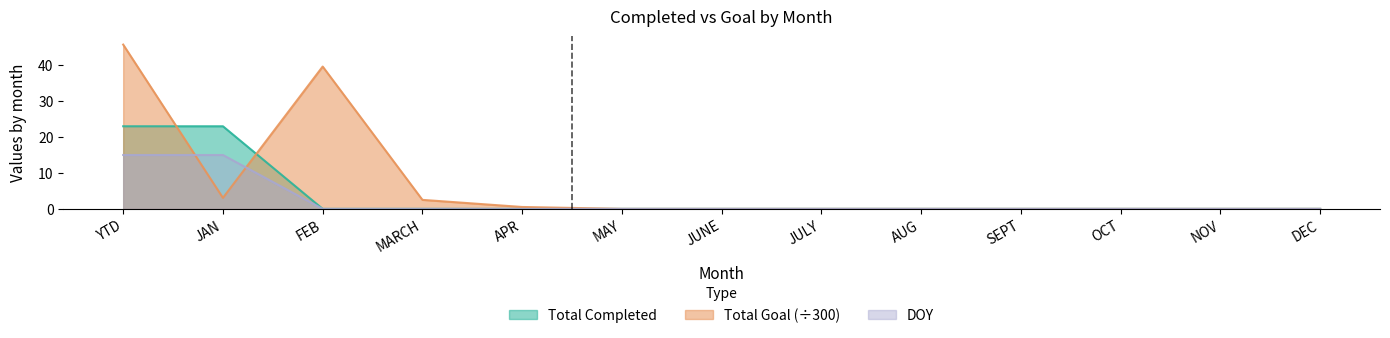

Which series changed the most between FEB and MARCH?

Total Goal (÷300)